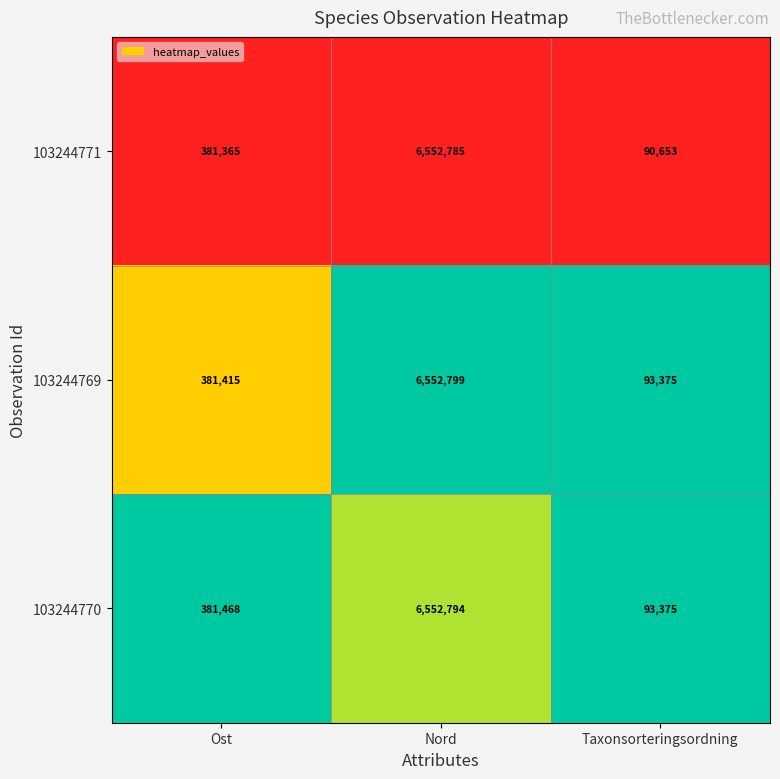

What is the total value across all series at Taxonsorteringsordning?

277403